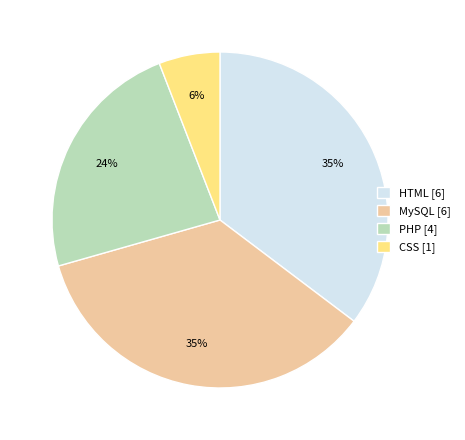

Between PHP [4] and HTML [6], which is larger?

HTML [6]